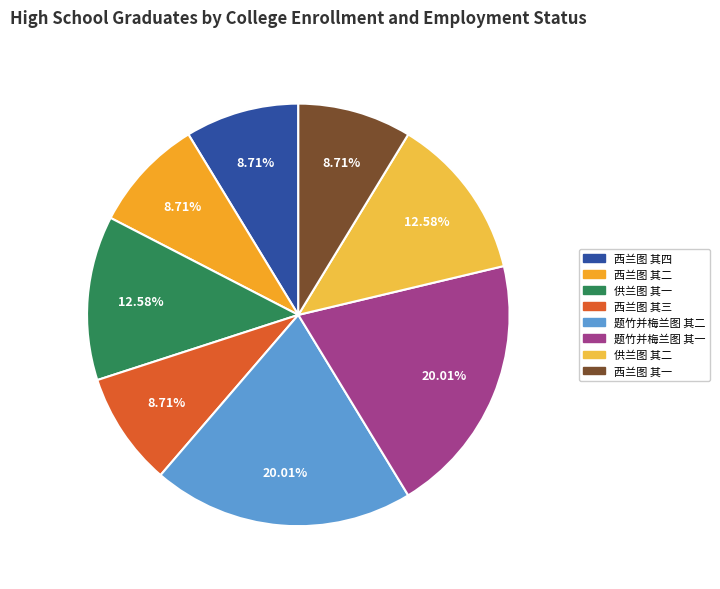

To the nearest percent, what percentage of the pie is 西兰图 其一?

9%